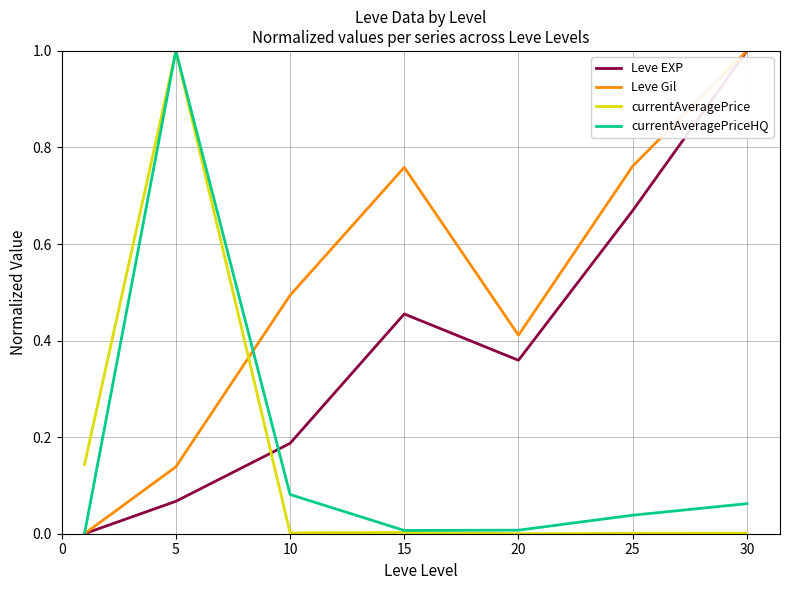

Which series has the largest total across all categories?

Leve Gil